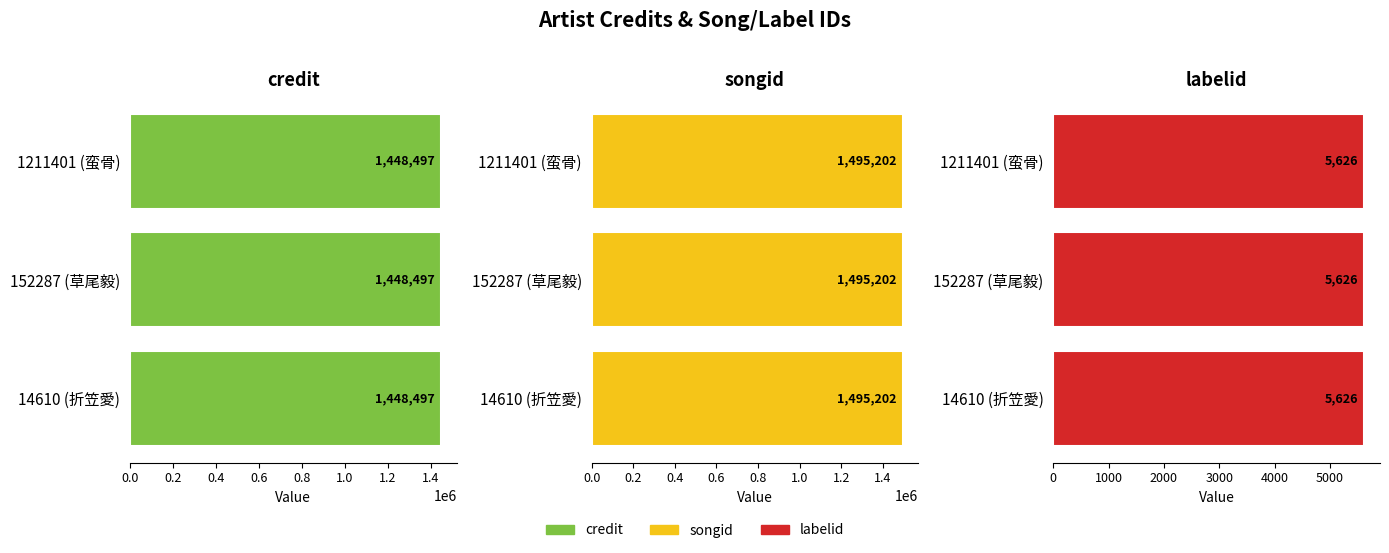

At how many categories does at least one series exceed 1393806?

3